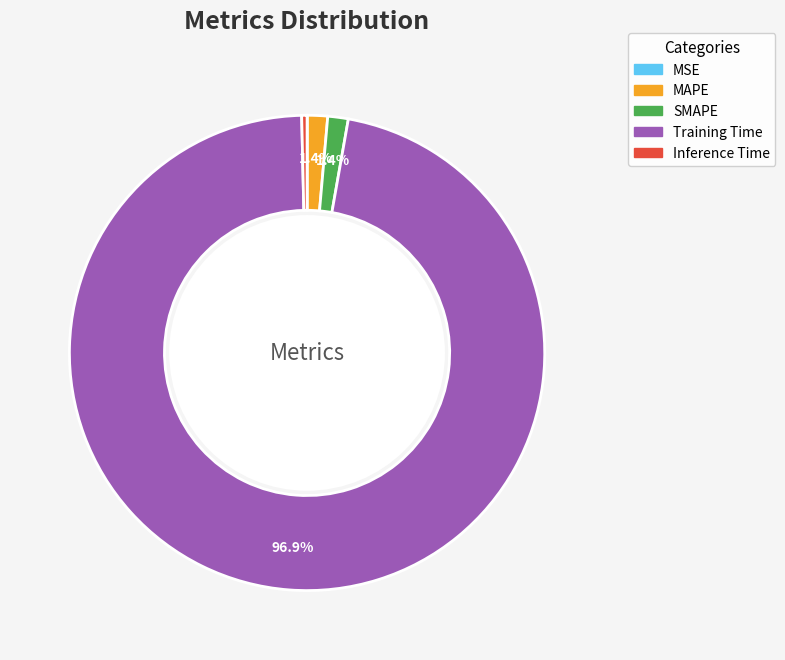

Does Training Time account for over 50% of the chart?

Yes